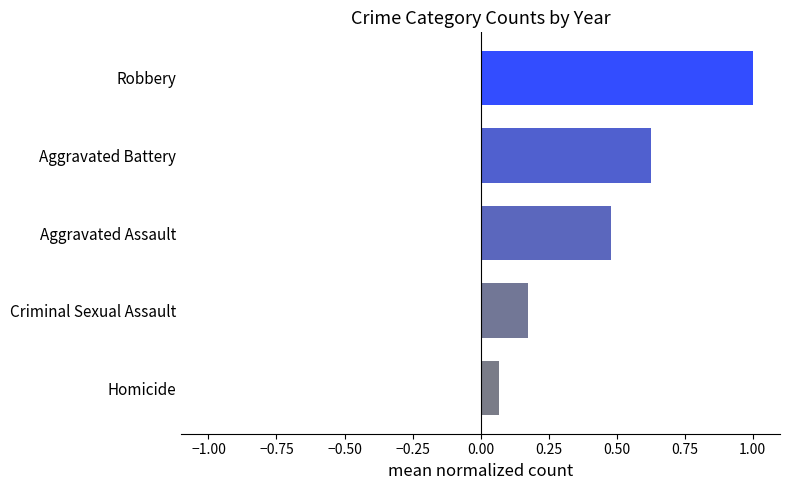

List the labels in order of value, largest first.

Robbery, Aggravated Battery, Aggravated Assault, Criminal Sexual Assault, Homicide